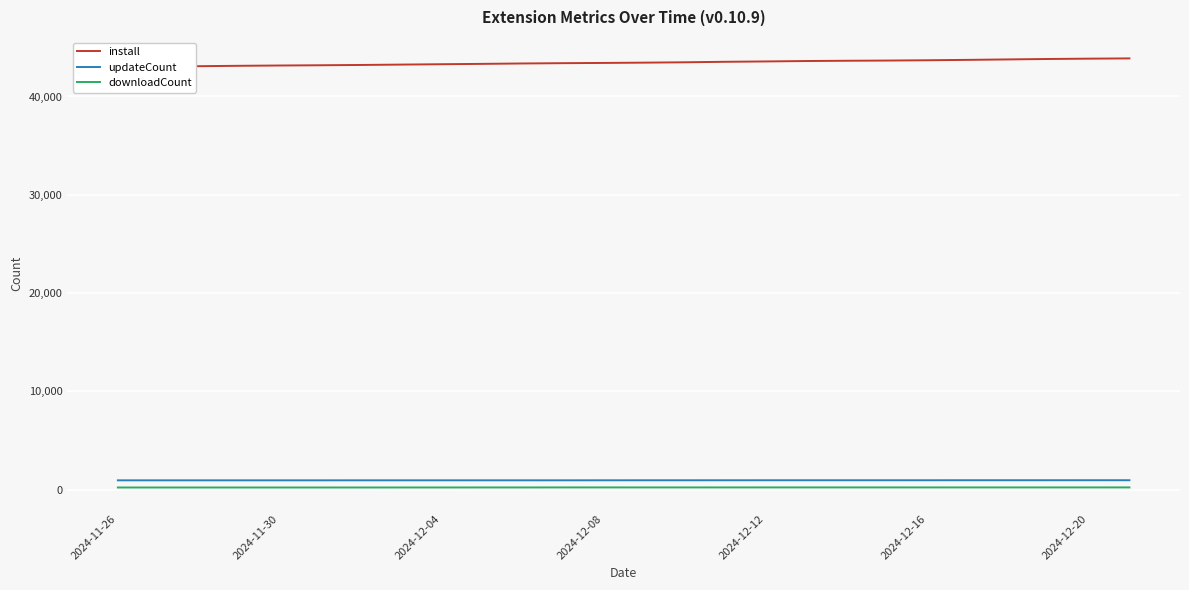

Count the number of categories in the chart.

26